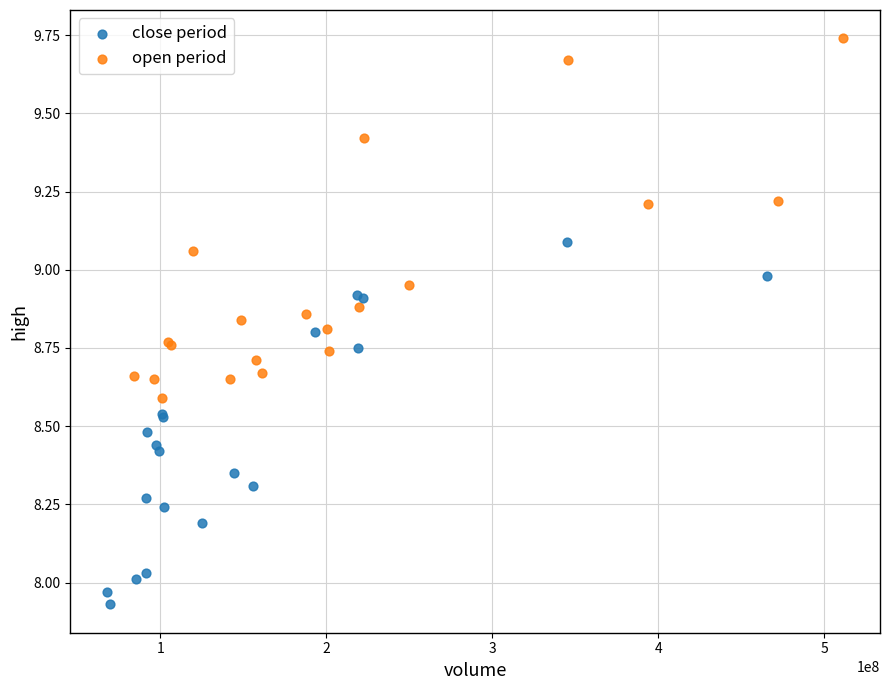

What are all the series names shown in the legend?

close period, open period